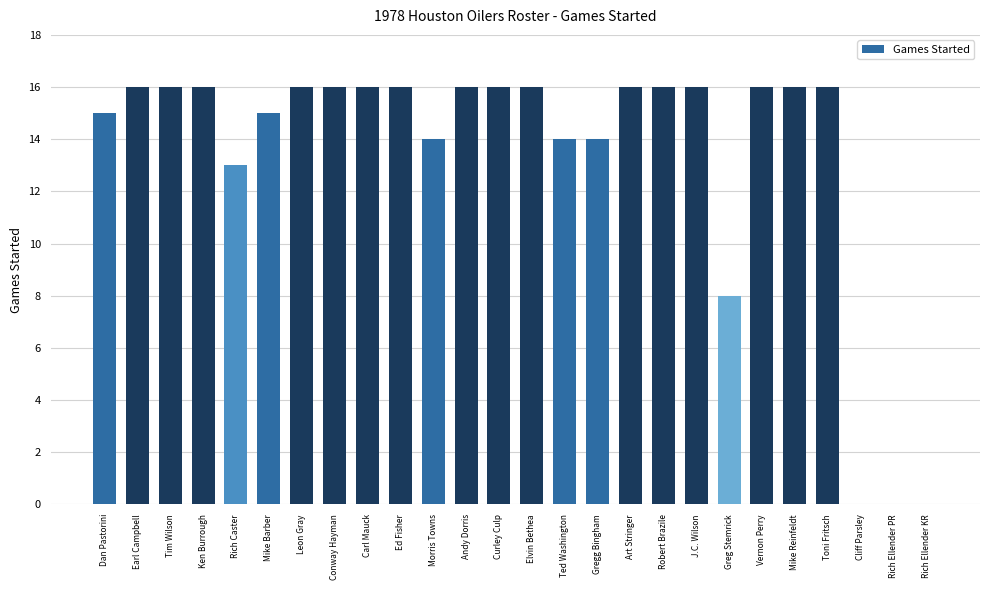

Reading left to right, extract all data points from this chart.

Dan Pastorini=15	Earl Campbell=16	Tim Wilson=16	Ken Burrough=16	Rich Caster=13	Mike Barber=15	Leon Gray=16	Conway Hayman=16	Carl Mauck=16	Ed Fisher=16	Morris Towns=14	Andy Dorris=16	Curley Culp=16	Elvin Bethea=16	Ted Washington=14	Gregg Bingham=14	Art Stringer=16	Robert Brazile=16	J.C. Wilson=16	Greg Stemrick=8	Vernon Perry=16	Mike Reinfeldt=16	Toni Fritsch=16	Cliff Parsley=0	Rich Ellender PR=0	Rich Ellender KR=0